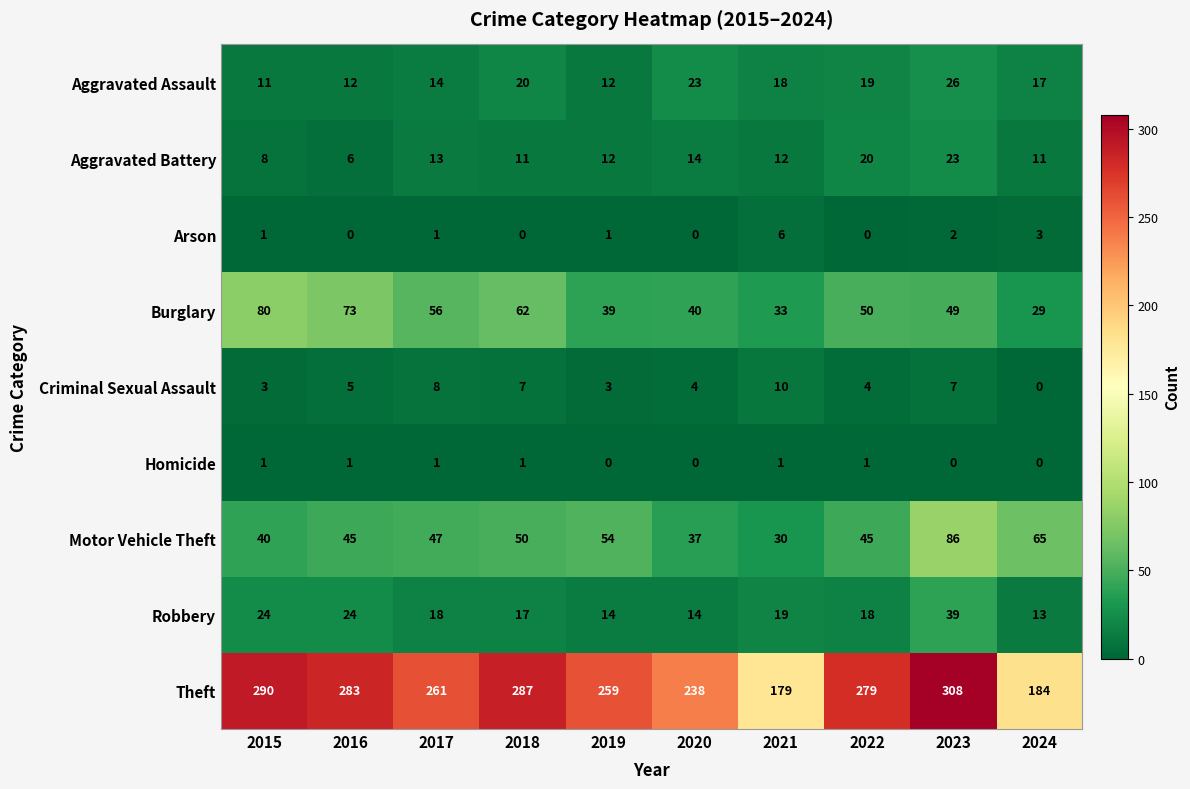

List the series in order of their peak value, lowest first.

Homicide, Arson, Criminal Sexual Assault, Aggravated Battery, Aggravated Assault, Robbery, Burglary, Motor Vehicle Theft, Theft